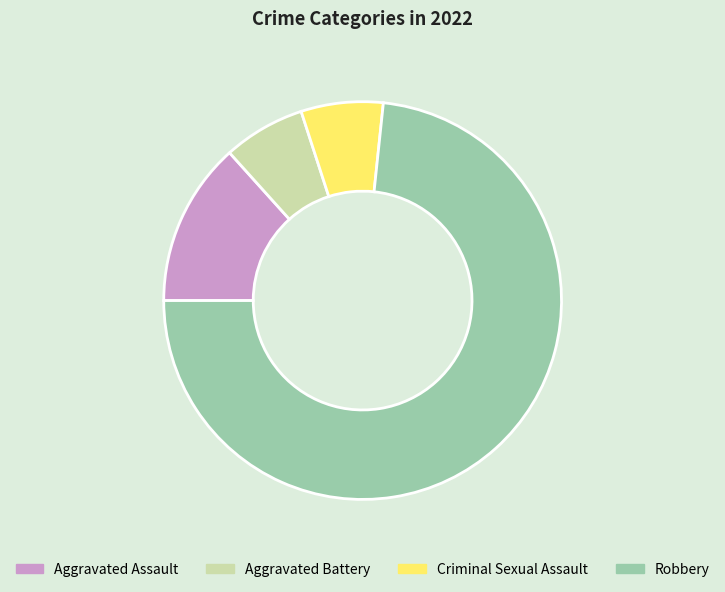

How many slices are in this pie chart?

4